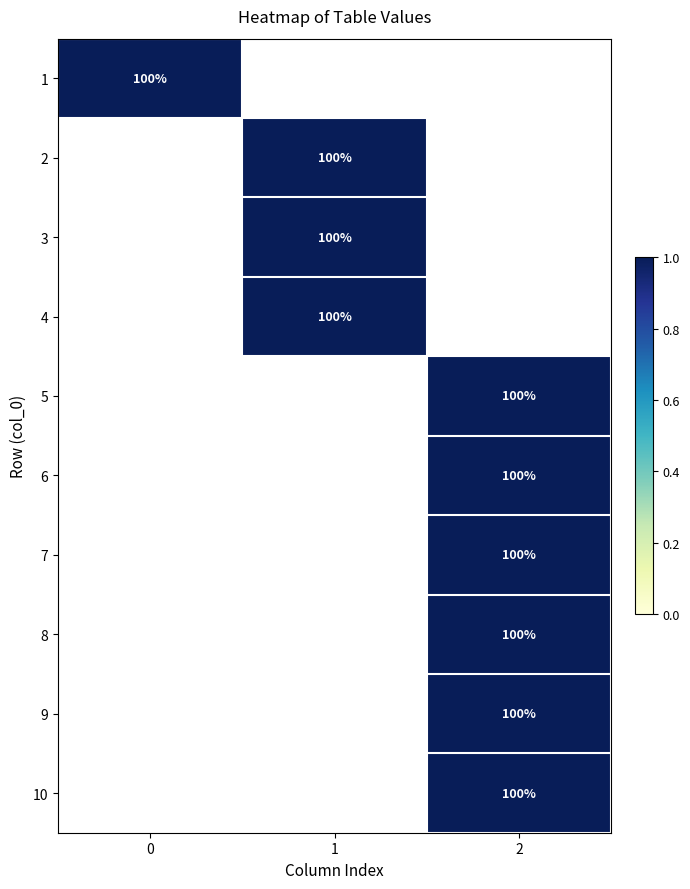

True or false: 2 has a value of 30 at 1.

False